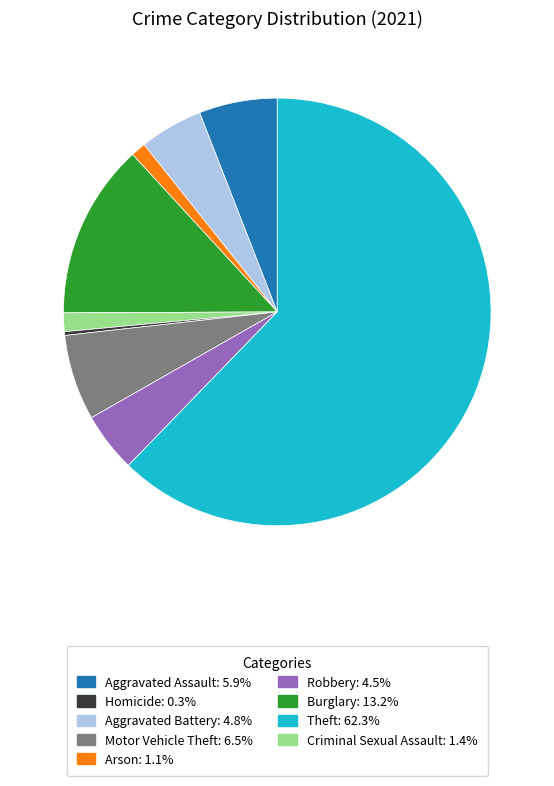

Is there any slice that represents more than half of the pie?

Yes